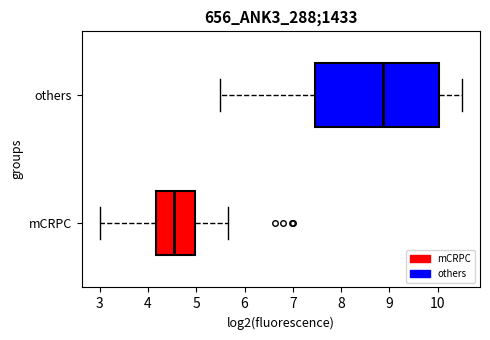

Reading bottom to top, transcribe this box plot: for each box, give where its median line is, the range the box spans, and where its two whiskers end, as read against the x-axis. The values are not printed on the chart, so give them approximately, as read against the axis.

mCRPC: median 4.5, box 4.2 to 5.0, whiskers 3.0 to 5.7
others: median 8.9, box 7.5 to 10.0, whiskers 5.5 to 10.5